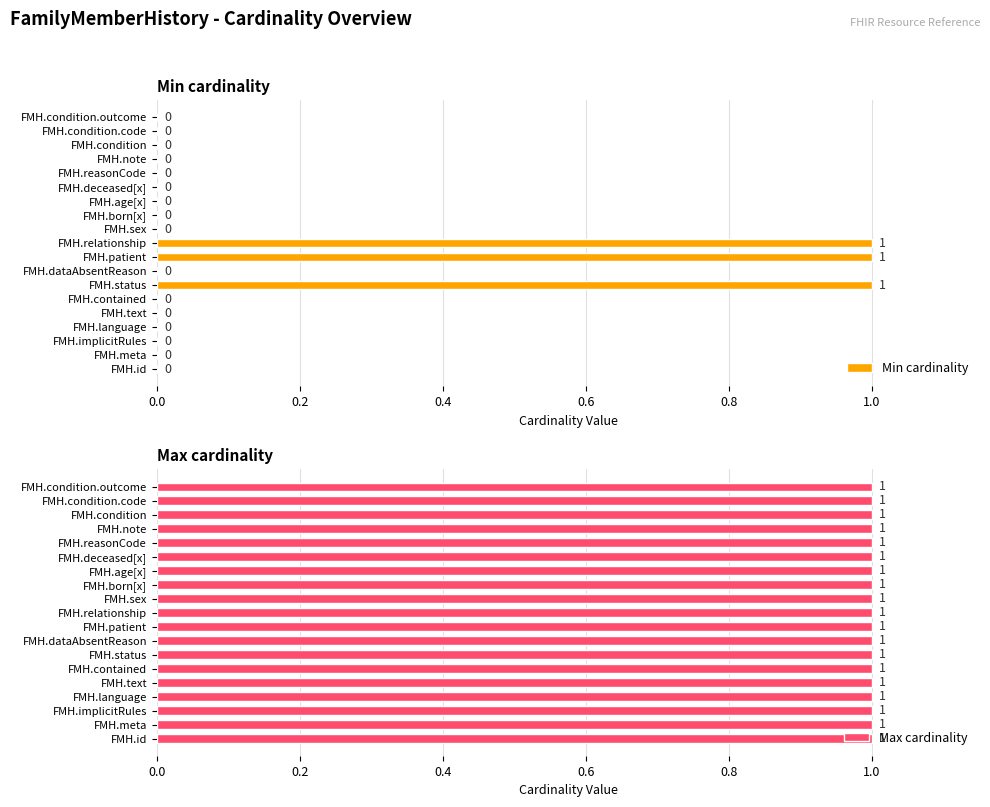

True or false: Min cardinality has a value of 1 at FMH.born[x].

False